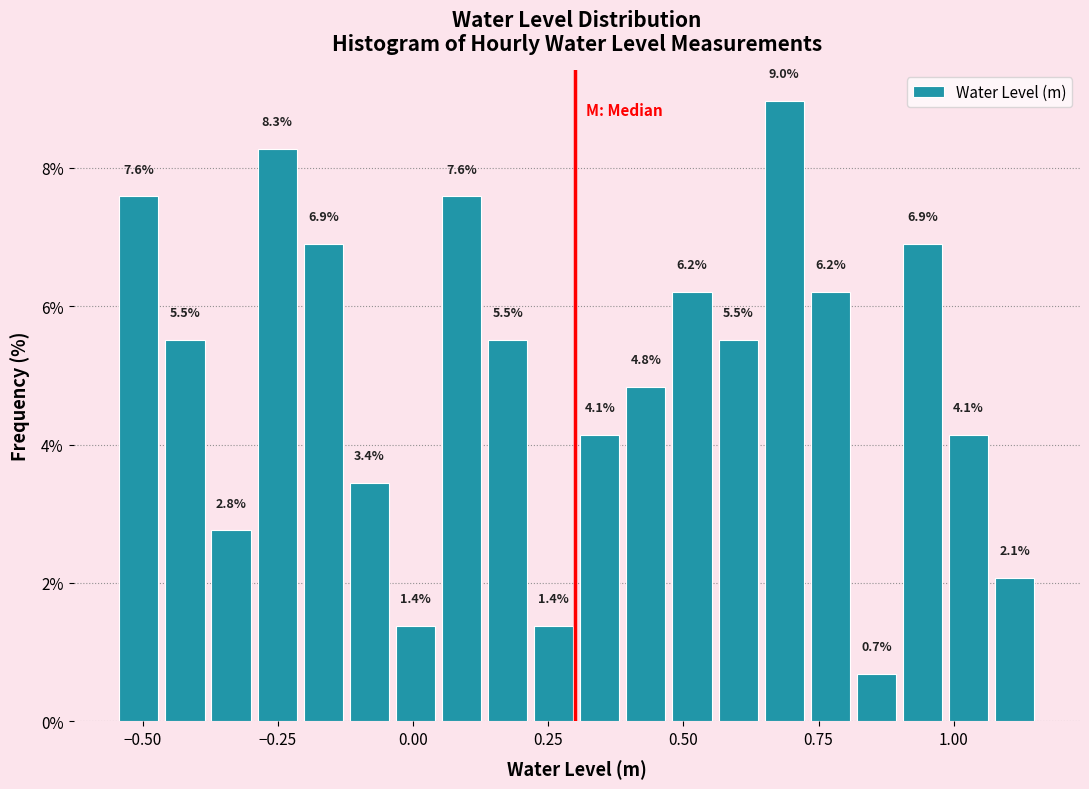

Read against the x-axis, roughly where is the centre of the tallest bar?

0.70